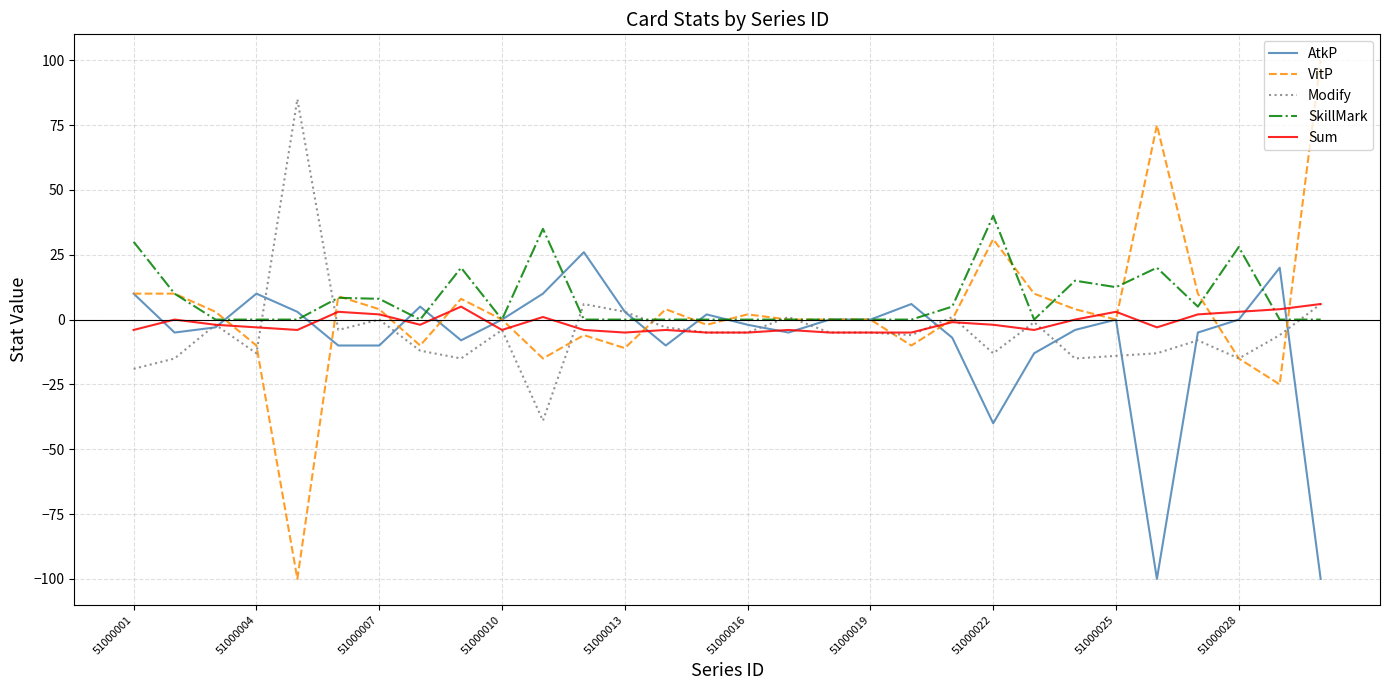

Which series has the largest range (max minus min)?

VitP